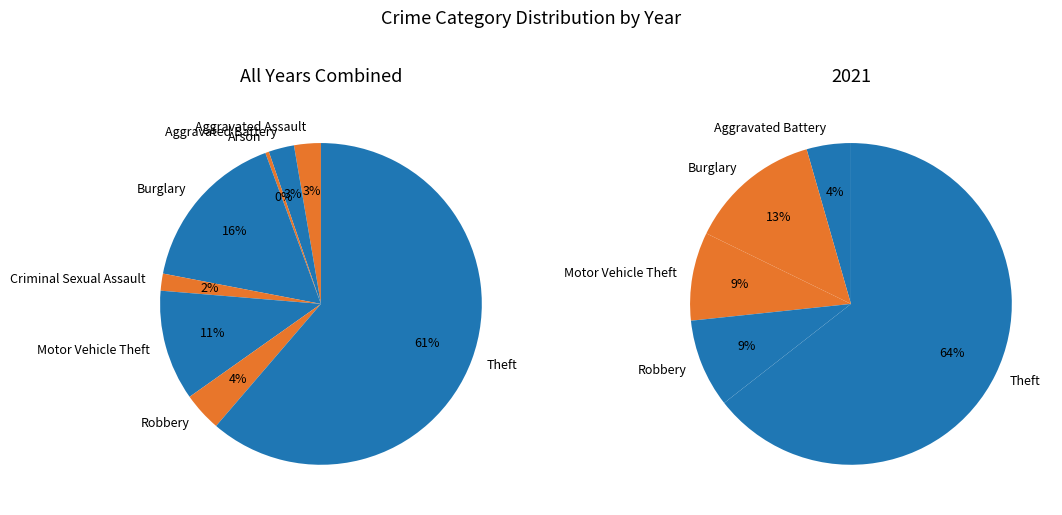

Count the number of slices in the pie.

8